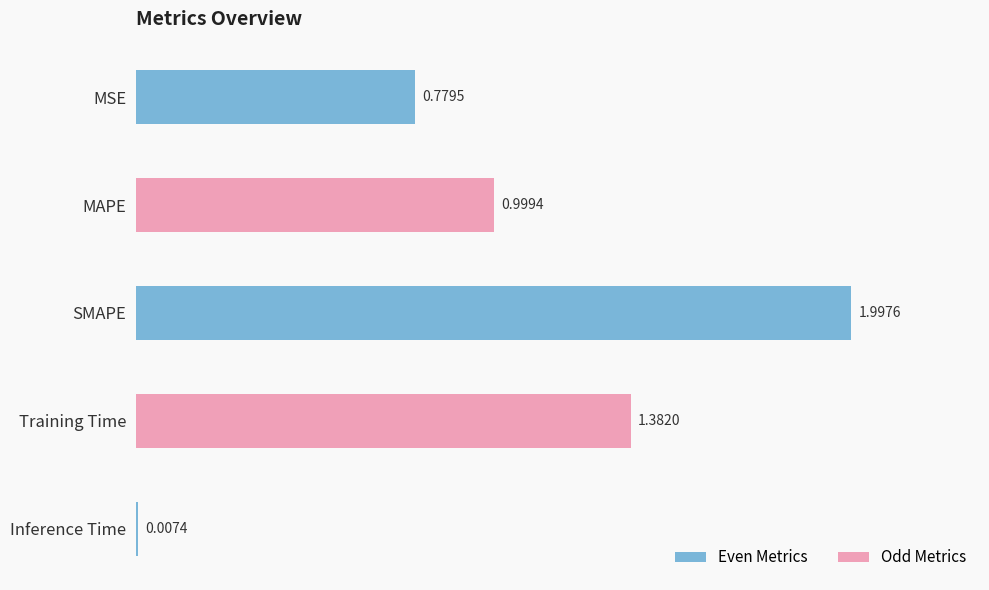

What is the label of the 2nd bar from the bottom?

Training Time